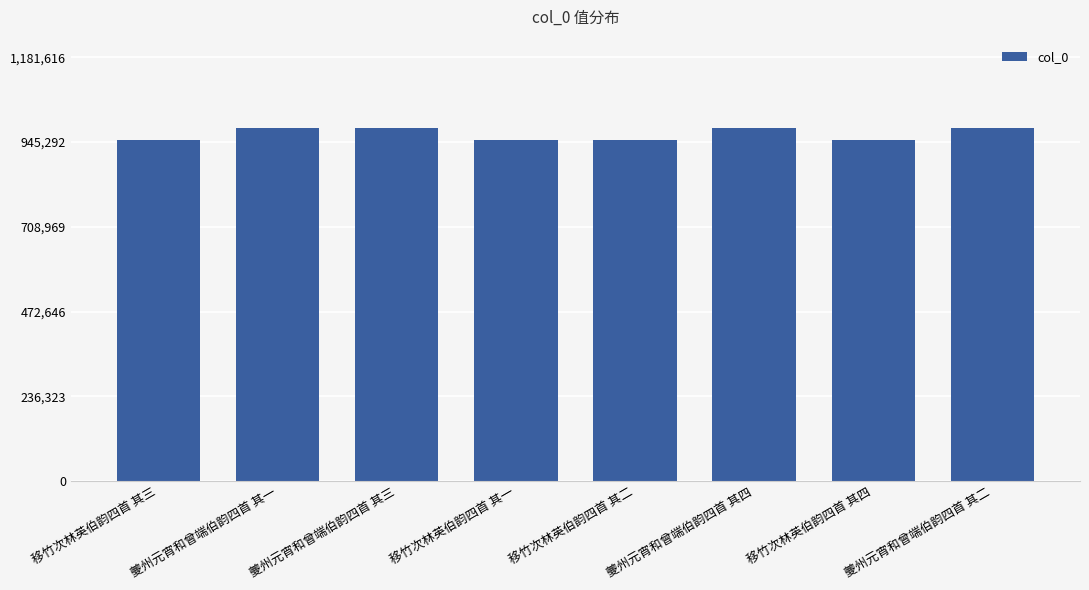

How many bars are there in total?

8